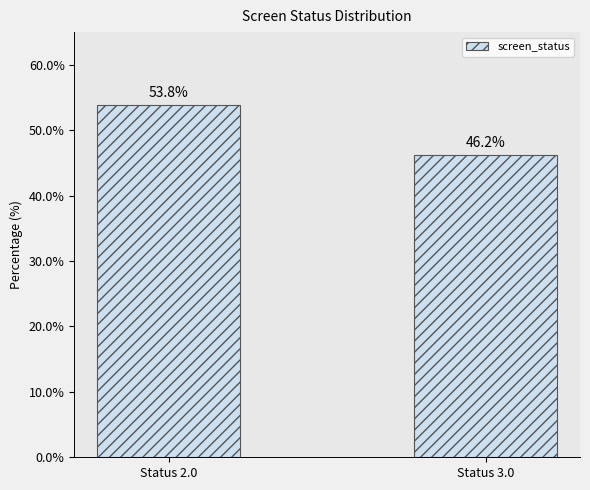

Which label corresponds to the smallest value in the chart?

Status 3.0